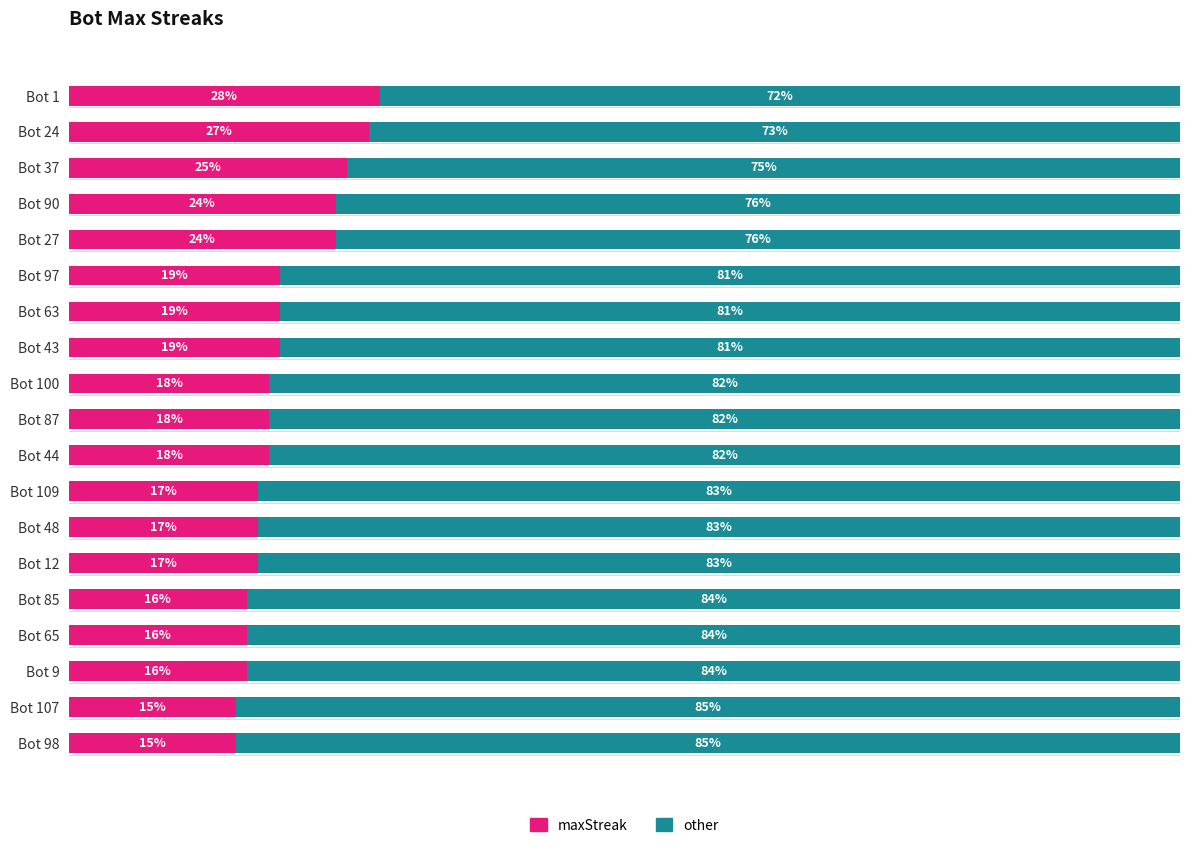

What are all the series names shown in the legend?

maxStreak, other